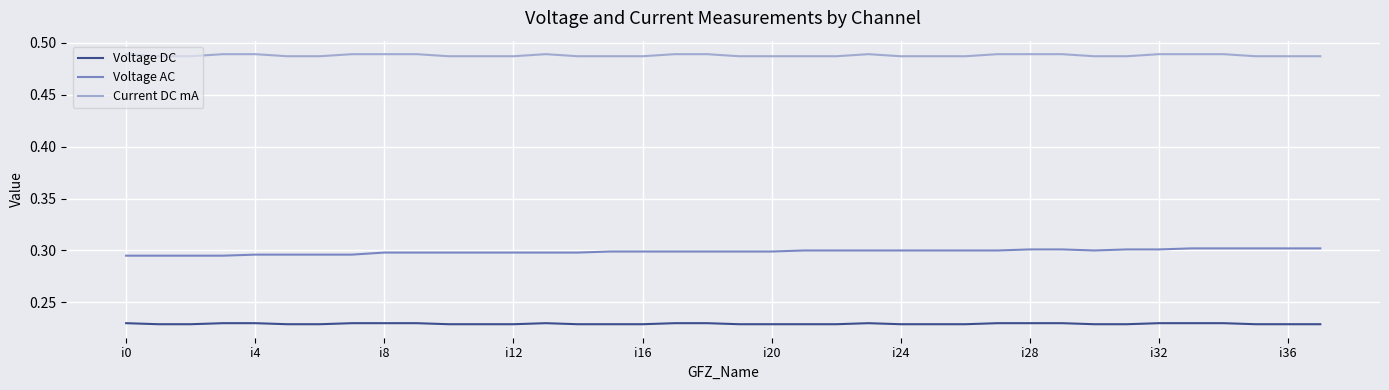

Rank the series by their average value, from highest to lowest.

Current DC mA, Voltage AC, Voltage DC